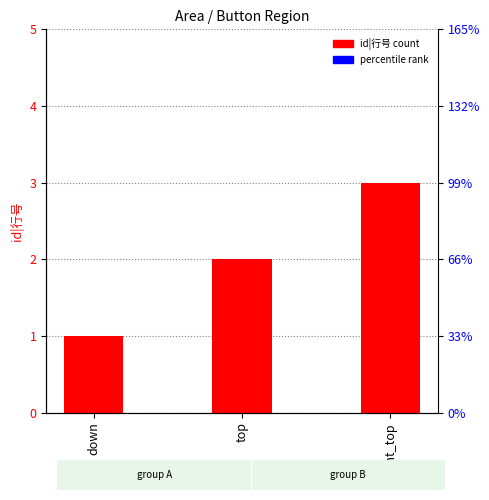

True or false: the data shows 3 at Right_top.

True